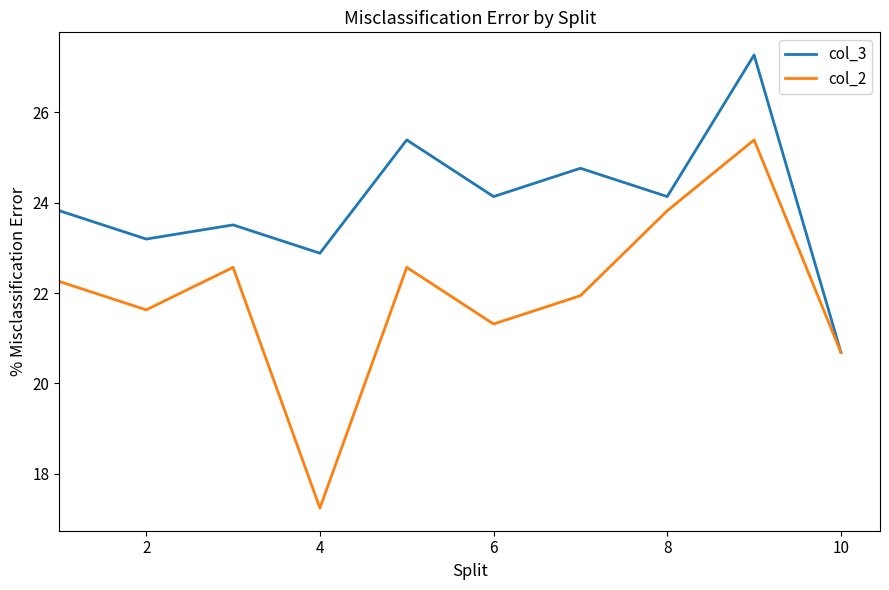

List the series in order of their peak value, highest first.

col_3, col_2